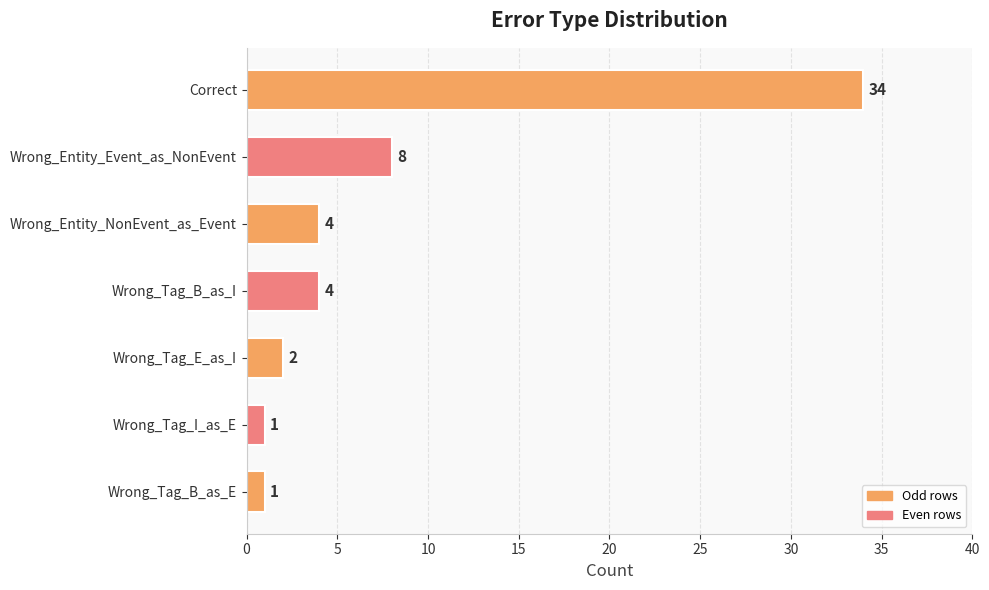

What is the minimum value shown in the chart?

1